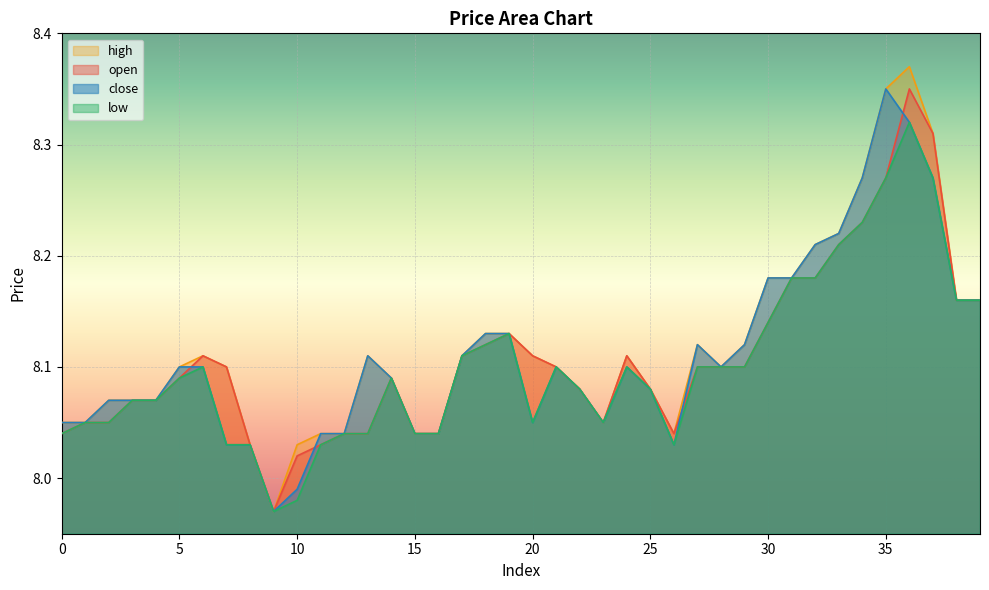

After their last crossing, which series has the higher values: open or close?

open